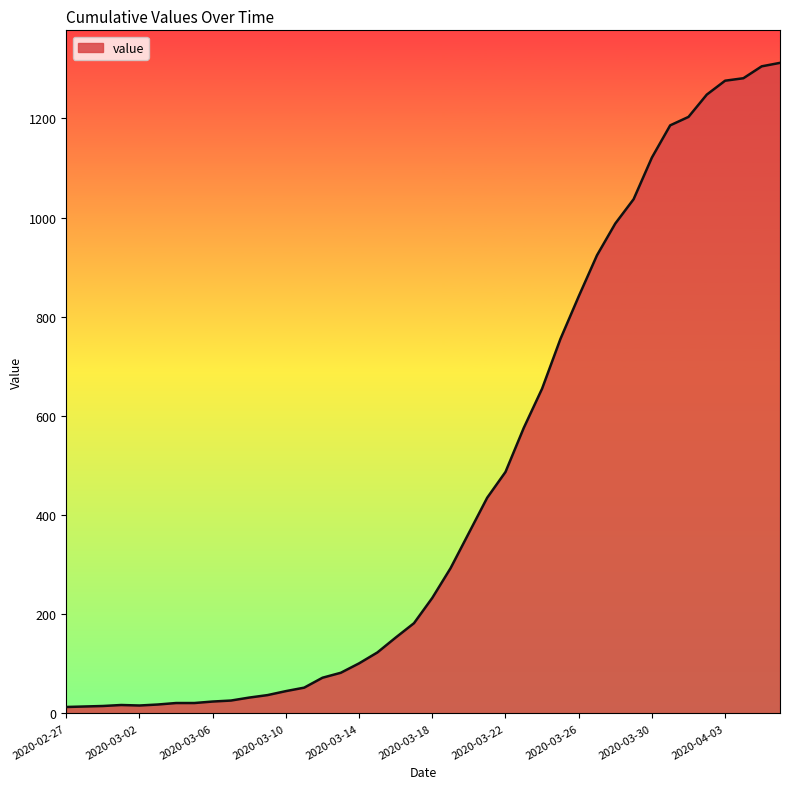

What is the smallest value displayed?

13